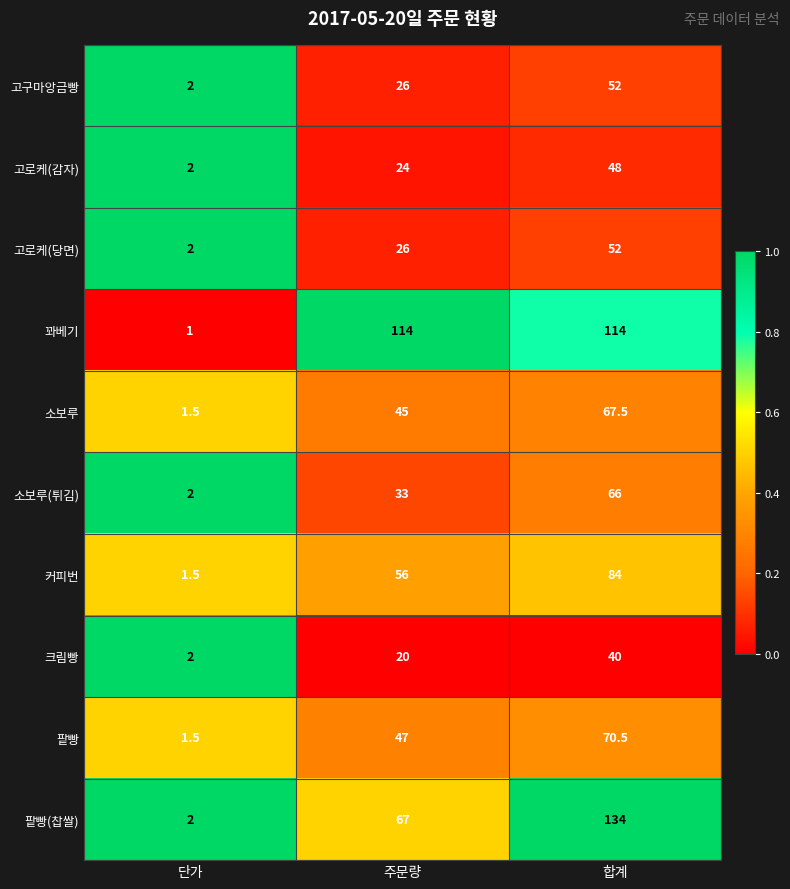

What is the total value across all series at 주문량?

458.0